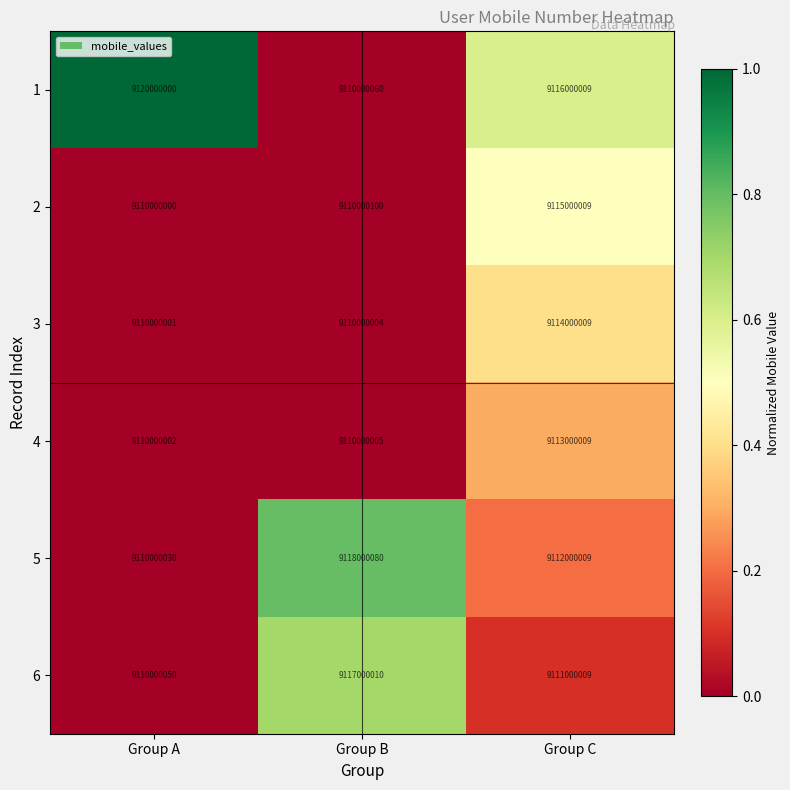

The 2 series shows 15305396294 at Group A. True or false?

False